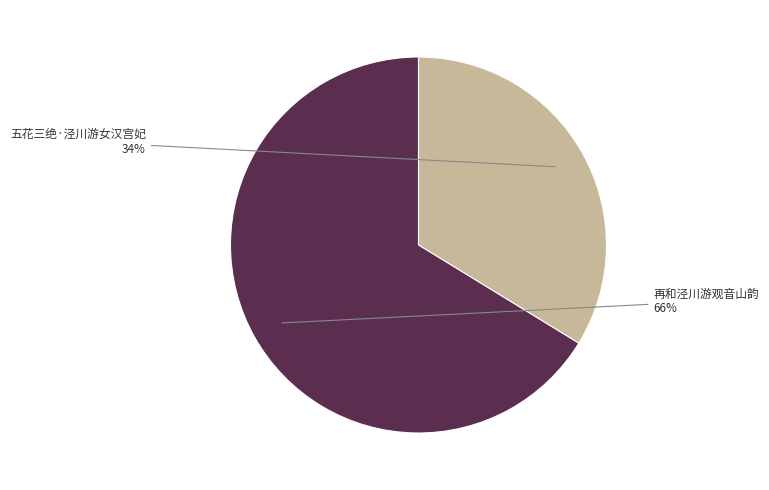

What percentage is NOT represented by 五花三绝·泾川游女汉宫妃?

66.3%